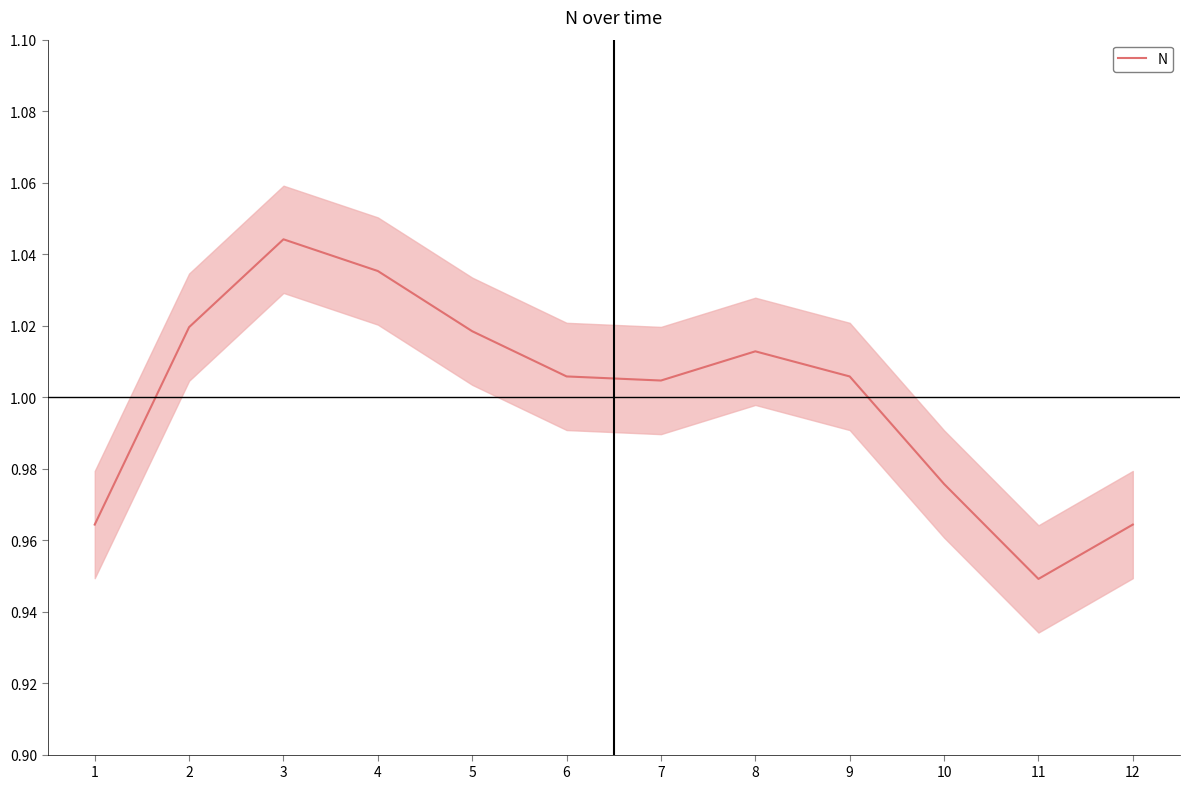

Does the chart have visible grid lines?

No